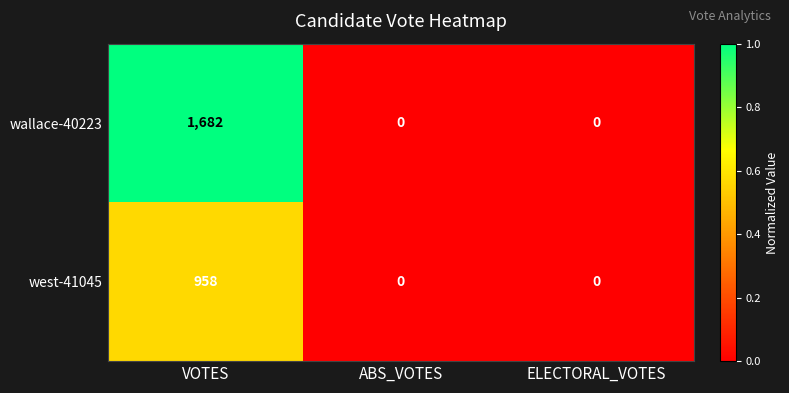

What value does the west-41045 series have at VOTES?

958